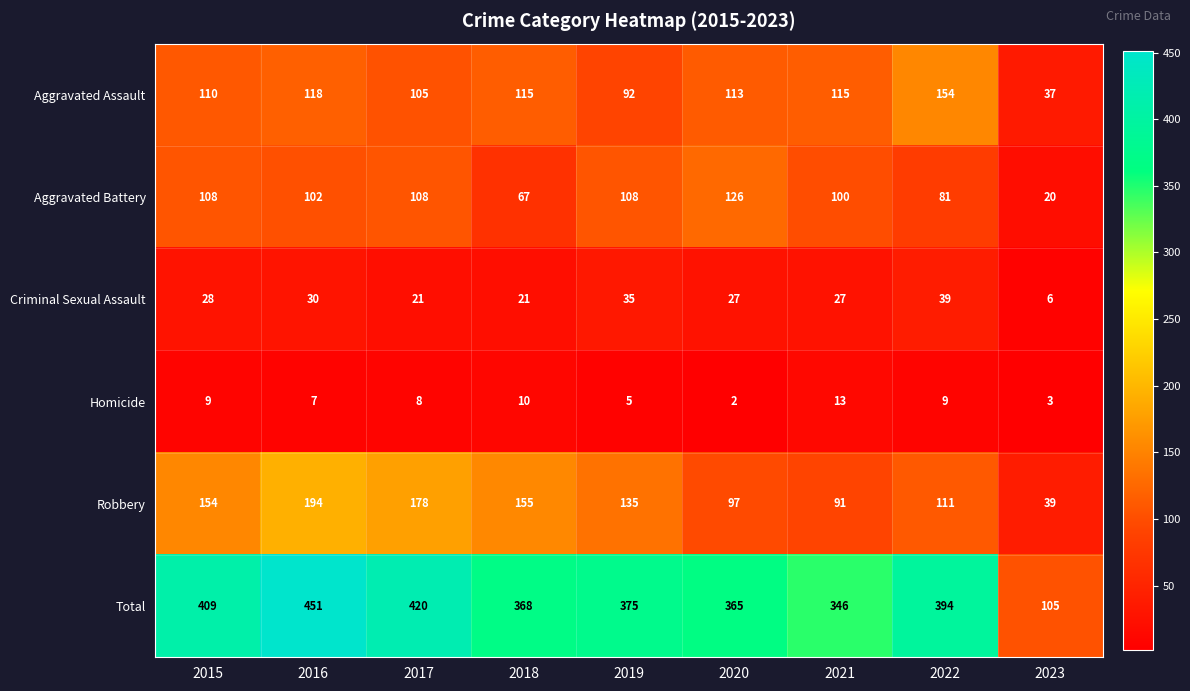

What is the difference between the maximum and minimum values in the Homicide series?

11